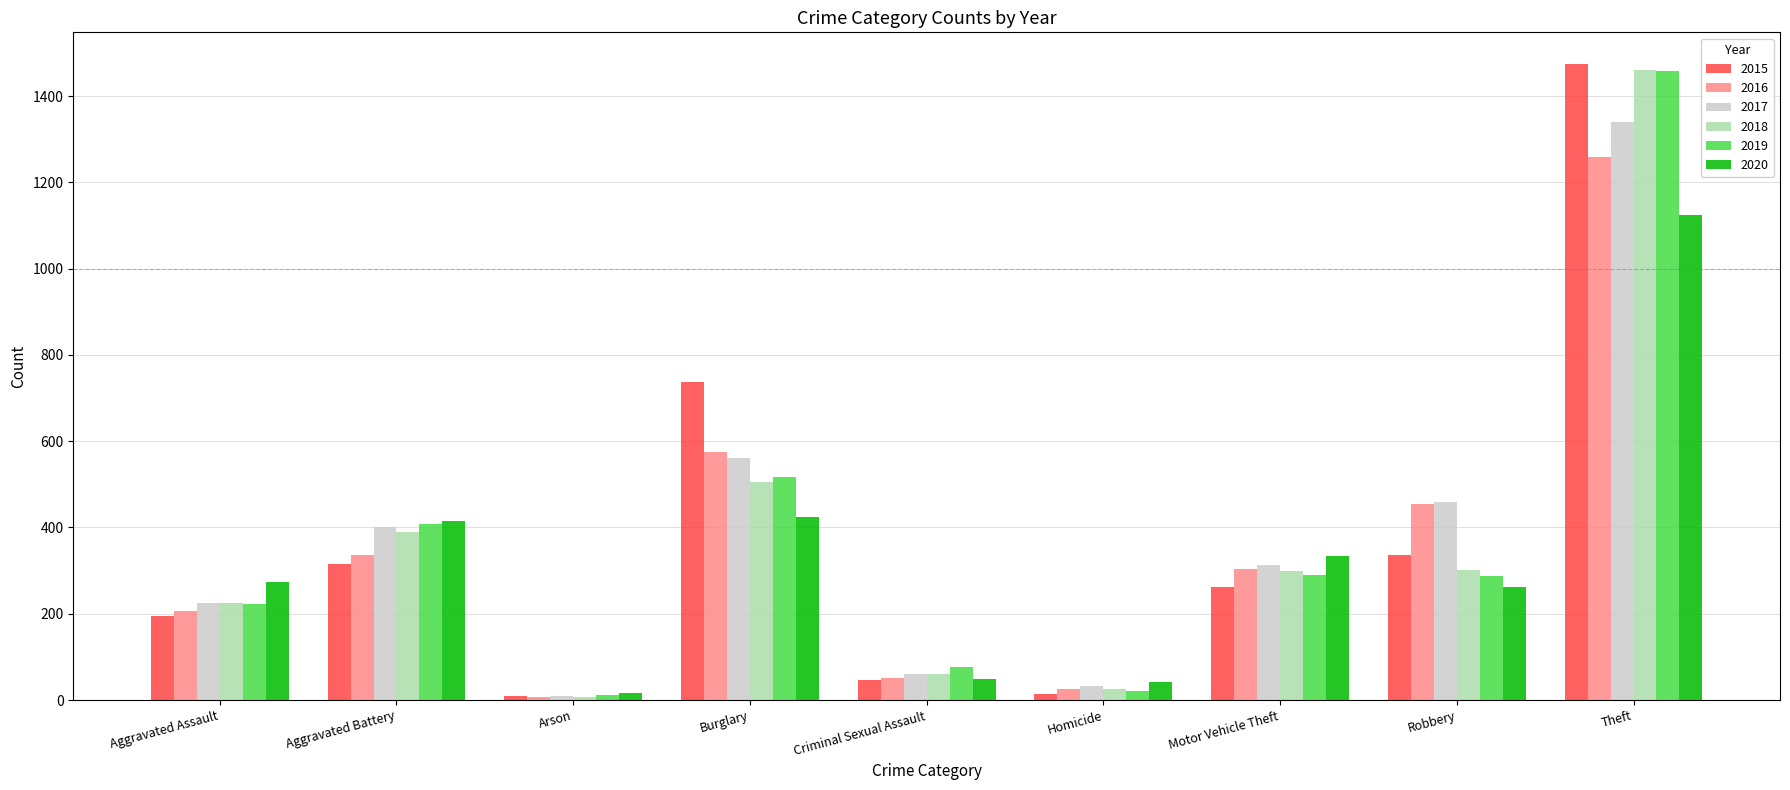

Are the bars horizontal?

No